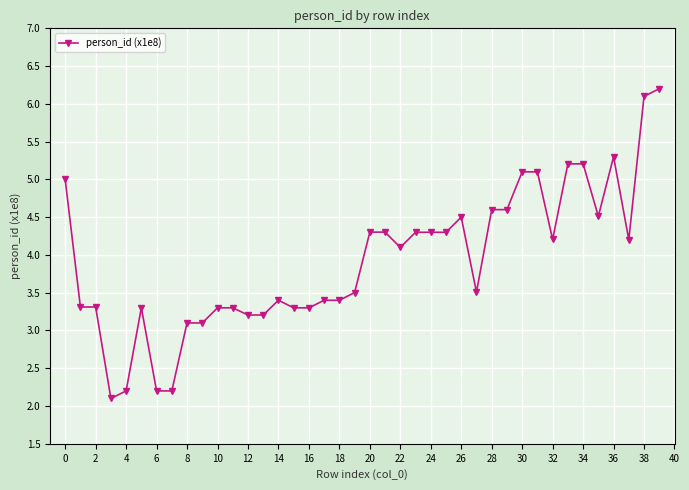

What is the maximum value shown in the chart?

6.2